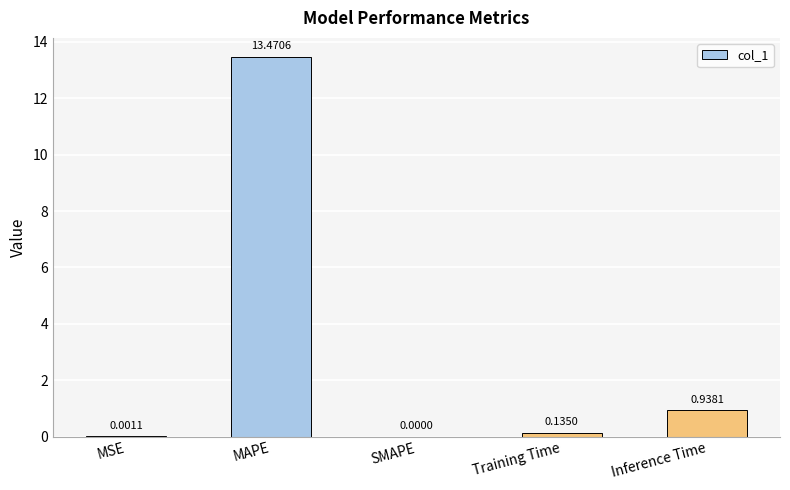

What is the average value?

2.9